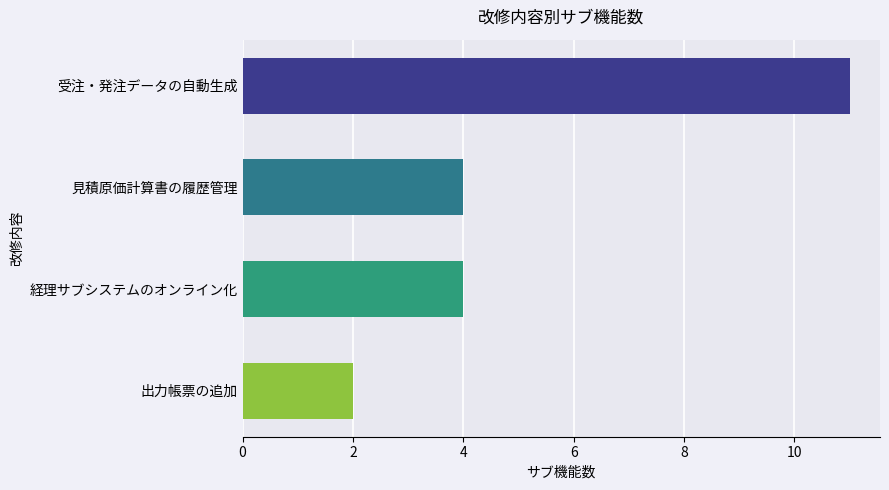

What is the change in value from 受注・発注データの自動生成 to 見積原価計算書の履歴管理?

-7